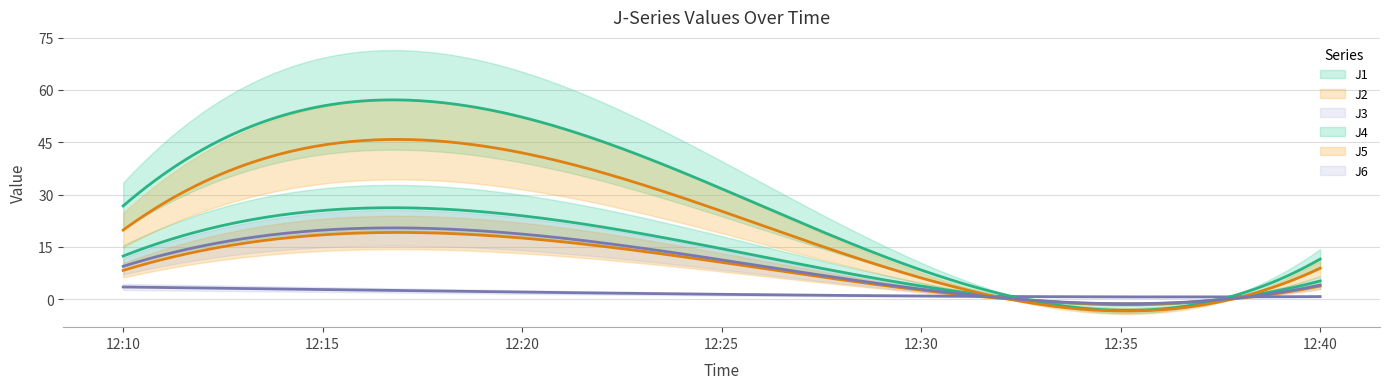

What is the total value across all series at 2022-11-28 12:10:00?

80.0